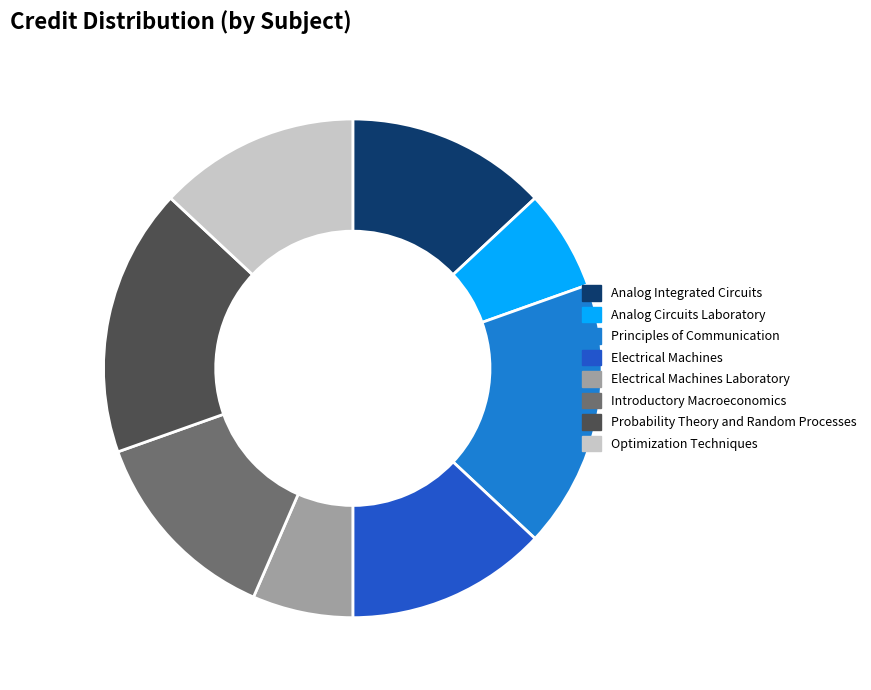

Does any single category account for the majority?

No